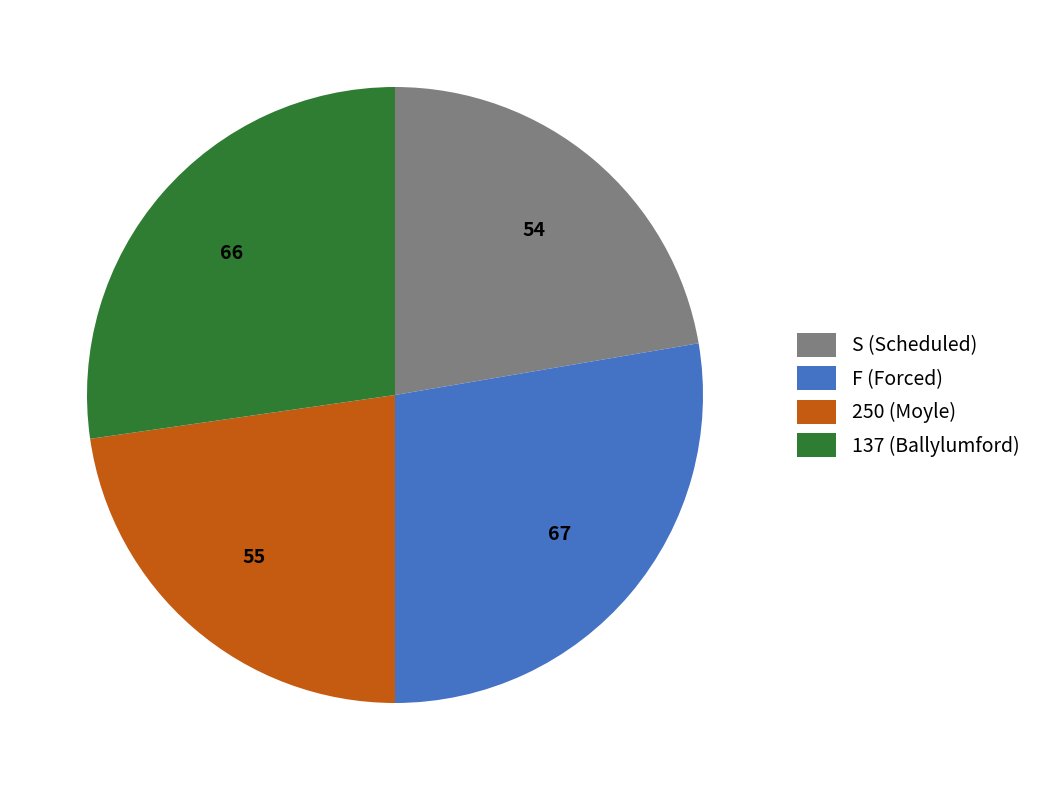

The 137 (Ballylumford) slice represents 21% of the pie. True or false?

False